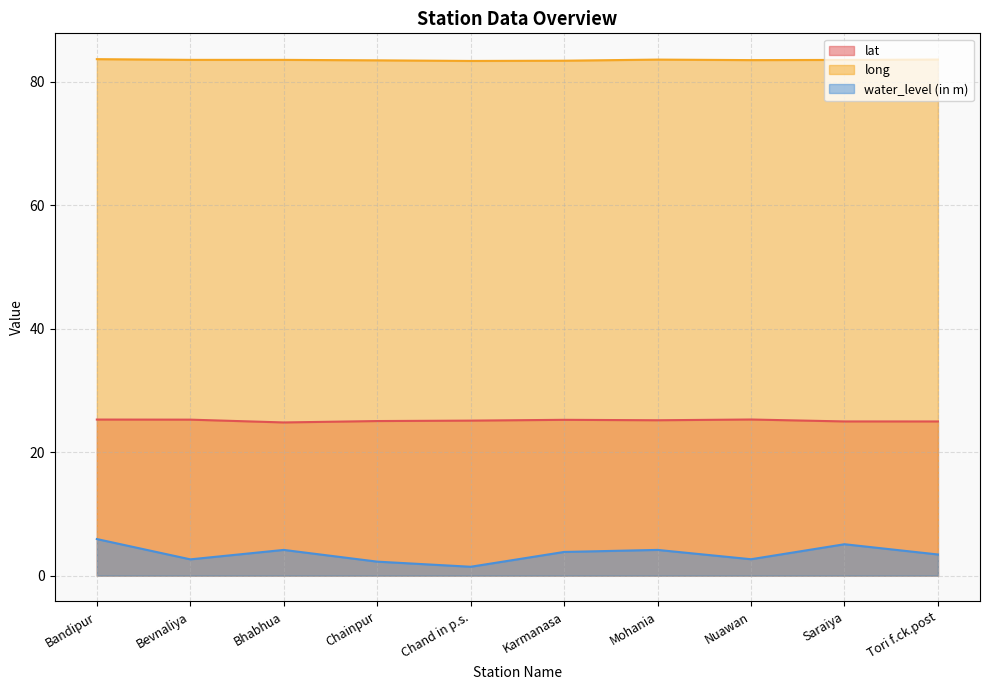

At which category does lat reach its first local peak?

Karmanasa